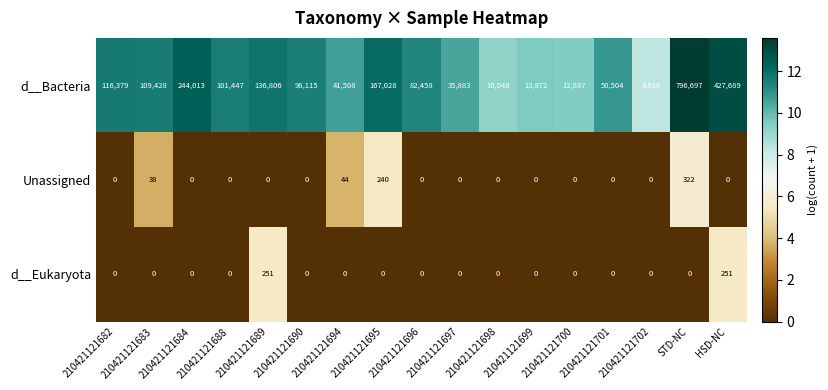

Is it true that d__Bacteria equals 12887 at 210421121700?

True